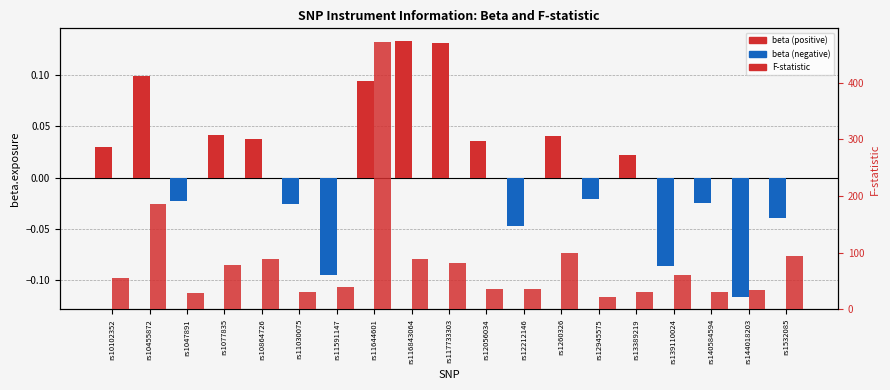

Is it true that F-statistic equals 30.7 at rs140584594?

True